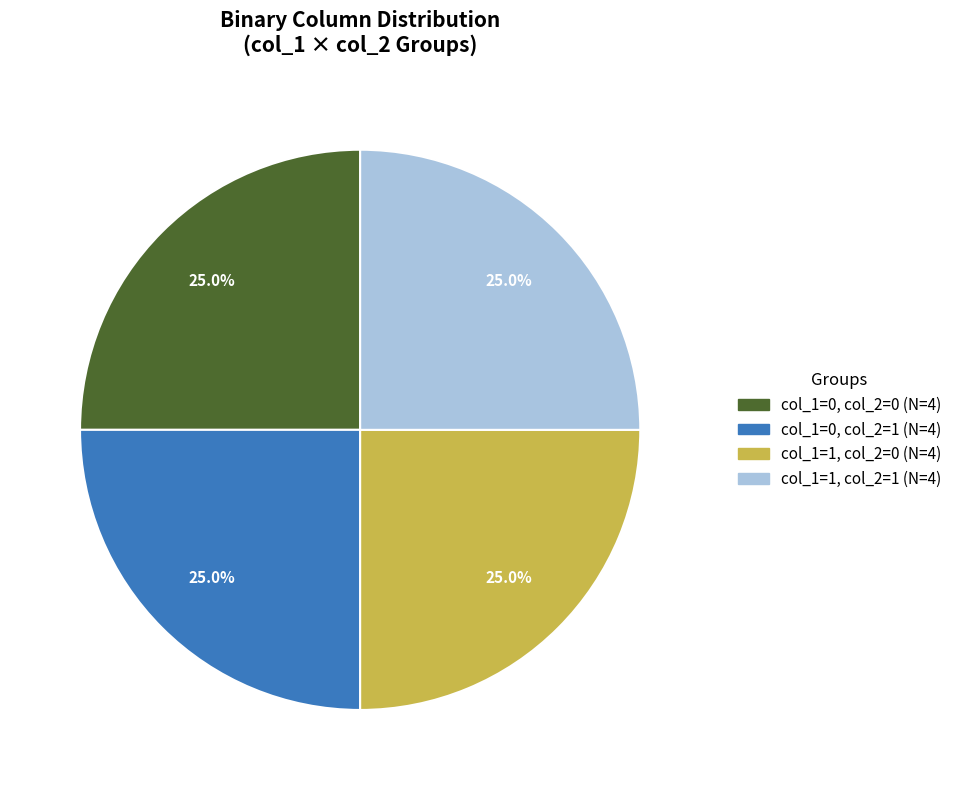

Combined, what portion of the pie is col_1=0, col_2=1 and col_1=1, col_2=0?

50.0%